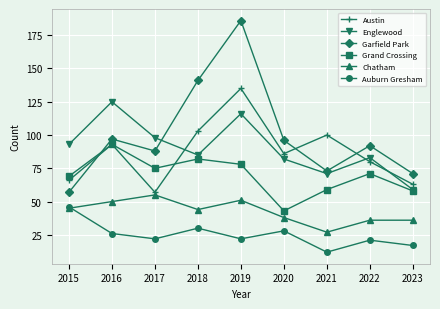

Is the value of Grand Crossing at 2019 greater than the value of Chatham at 2021?

Yes